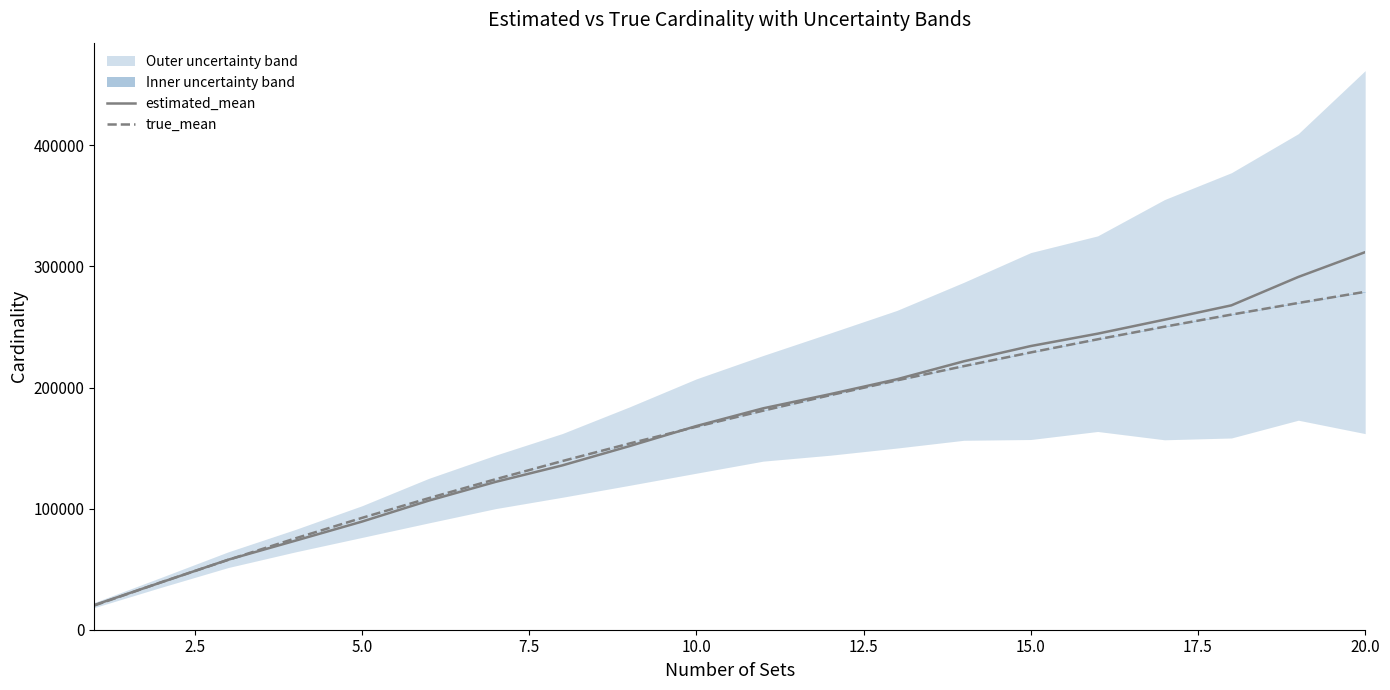

The value of estimated_mean at 10.0 is 168172.4. True or false?

True